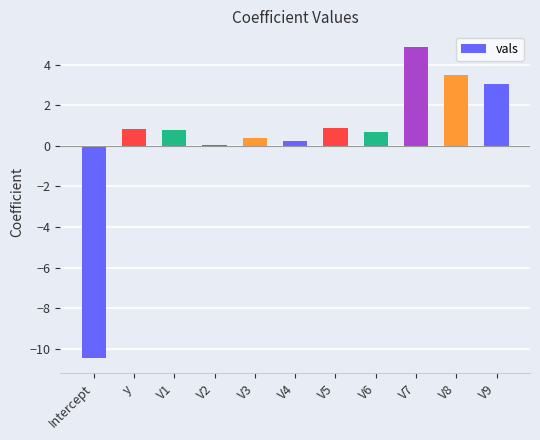

The chart shows a value of 0.2 at V4. True or false?

True